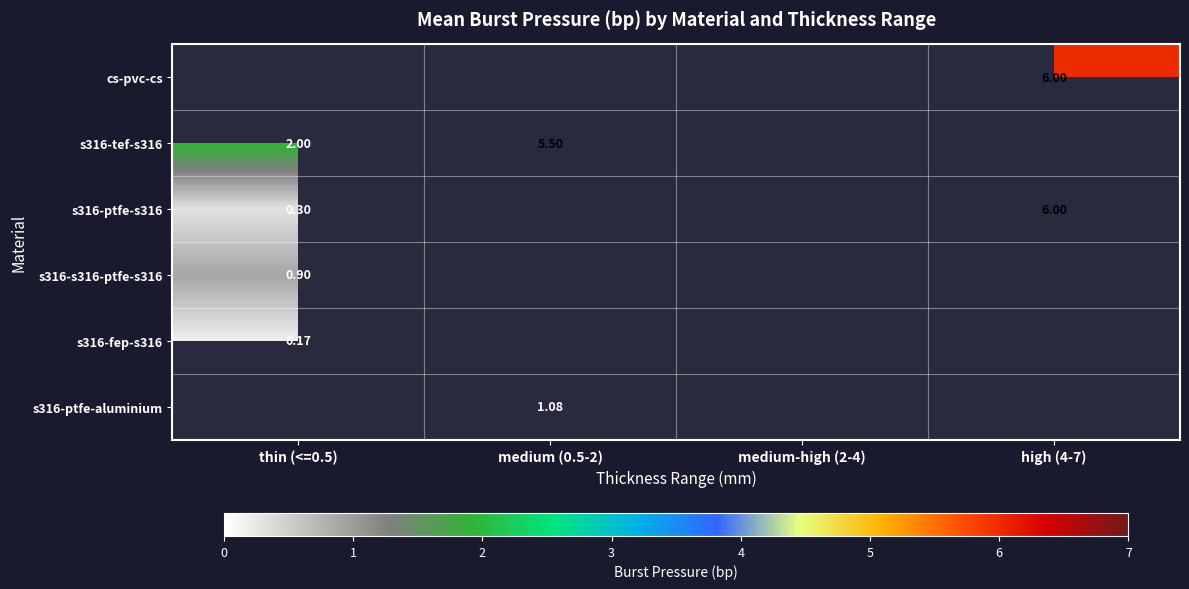

At which category does the chart reach its minimum across all series?

thin (<=0.5)